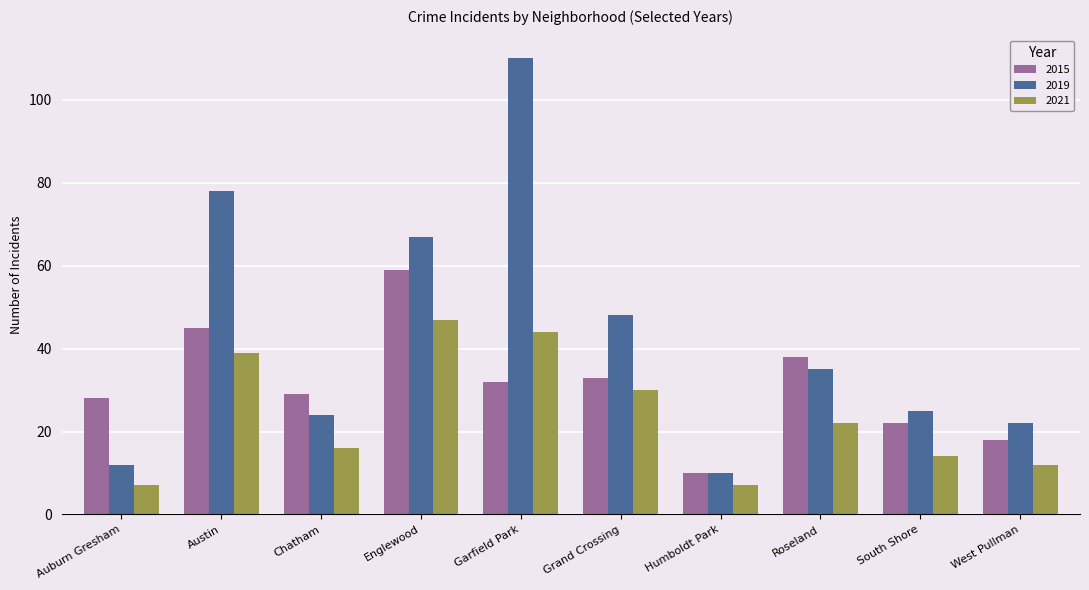

How many data points does each series have?

10